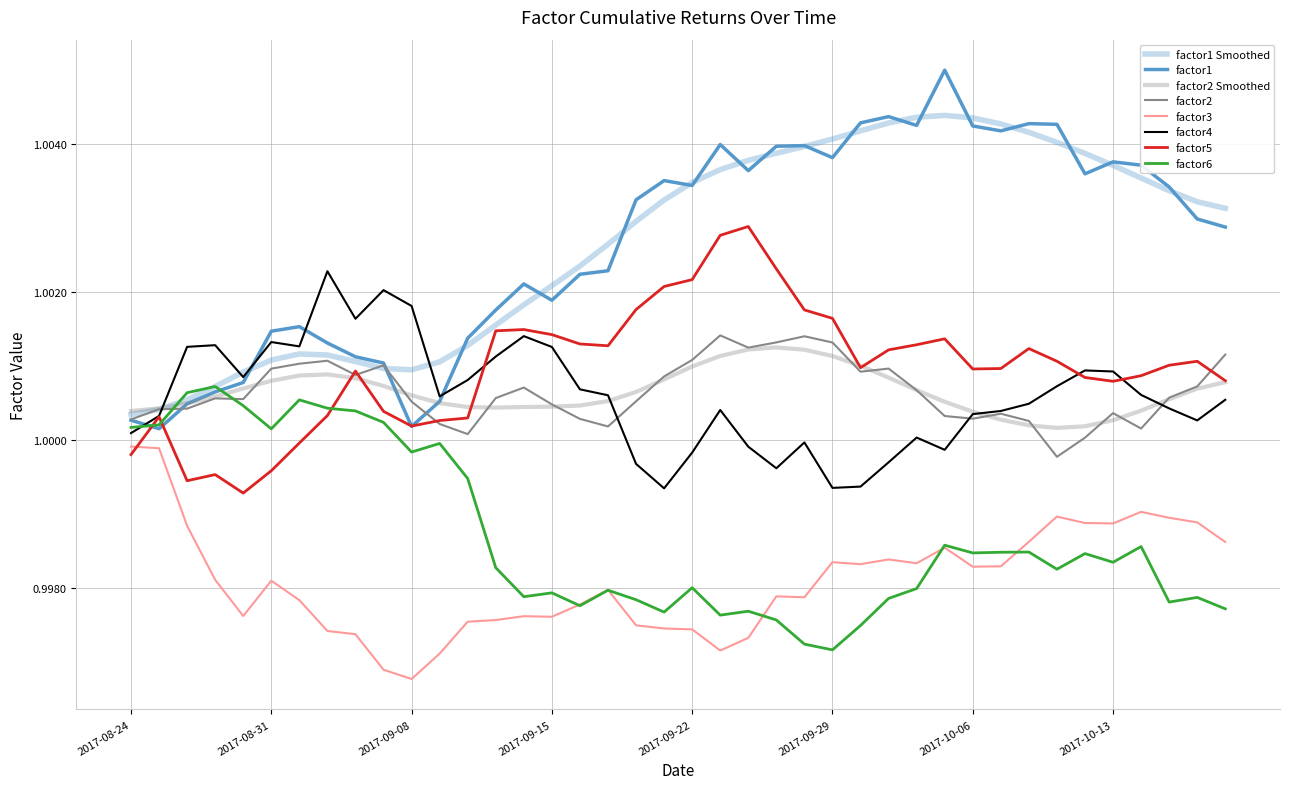

After their last crossing, which series has the higher values: factor6 or factor3?

factor3